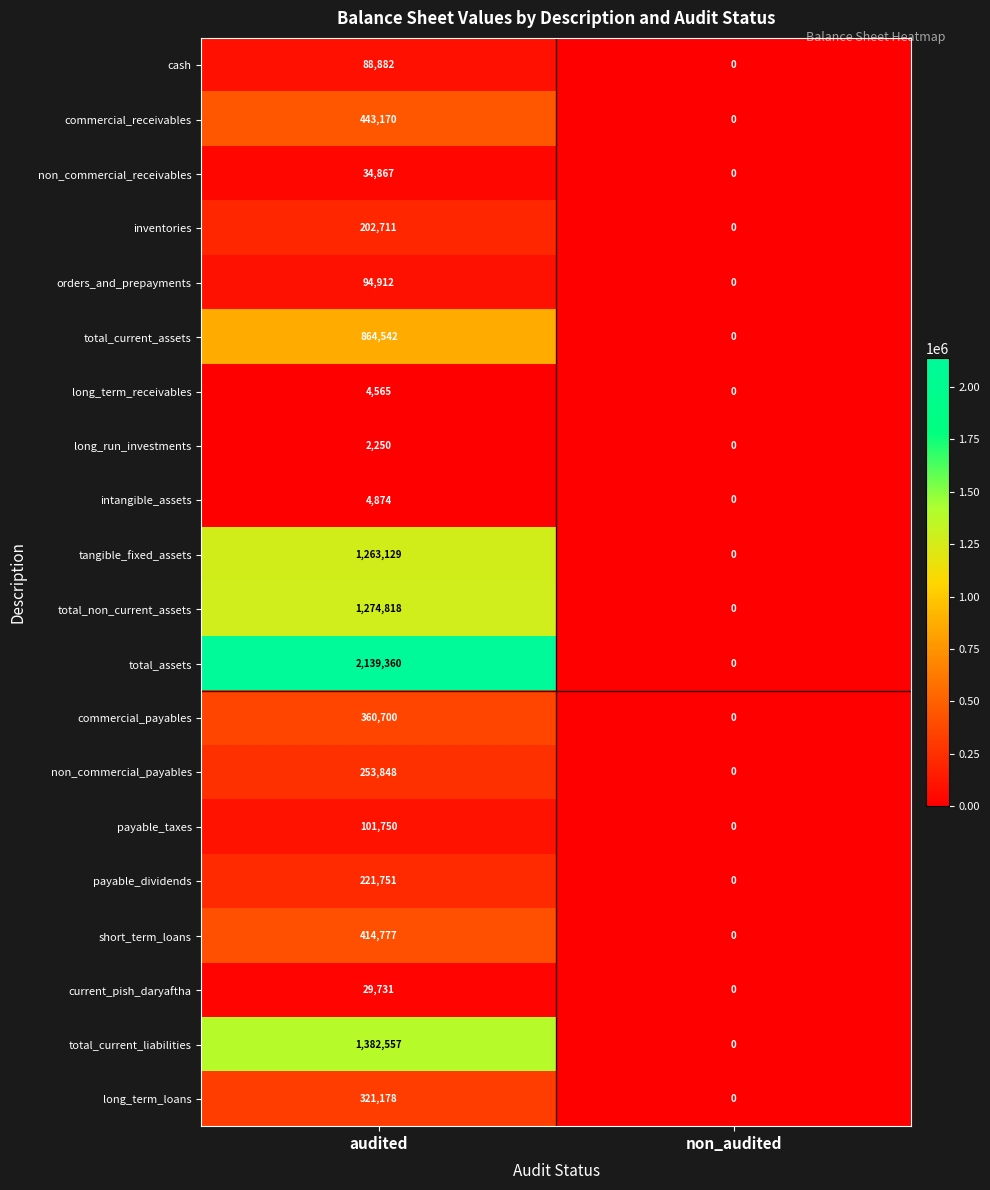

Which series has the widest spread of values?

total_assets